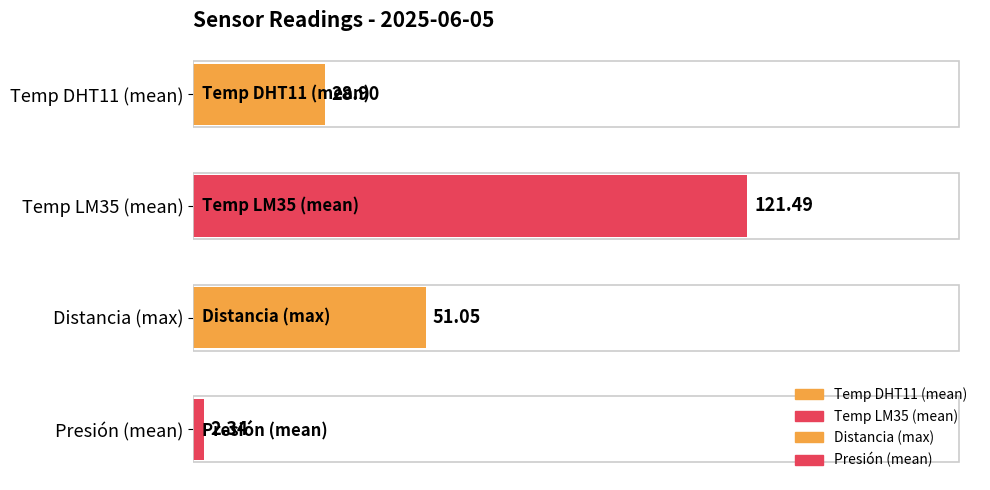

At which category does the chart reach its peak across all series?

Temp LM35 (mean)